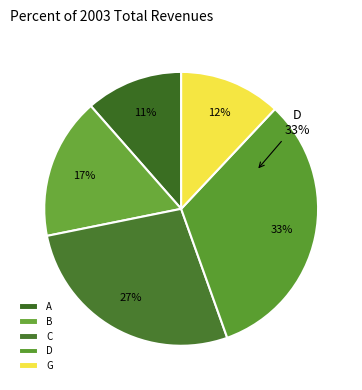

To the nearest percent, what is the difference between the C and A slice percentages?

16%